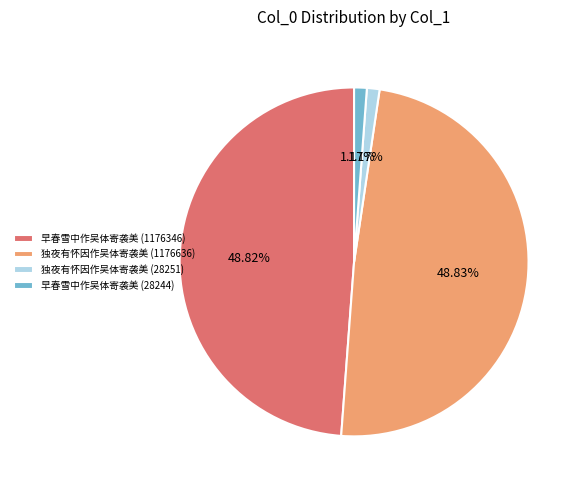

To the nearest percent, what percentage of the pie is 独夜有怀因作吴体寄袭美 (28251)?

1%